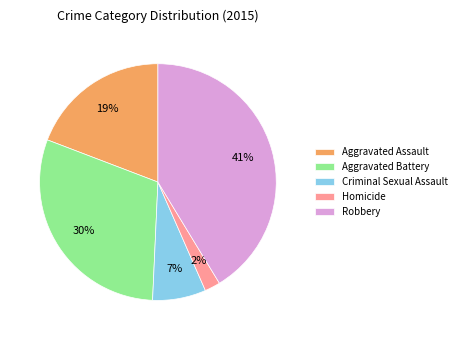

What is the smallest slice in the pie chart?

Homicide